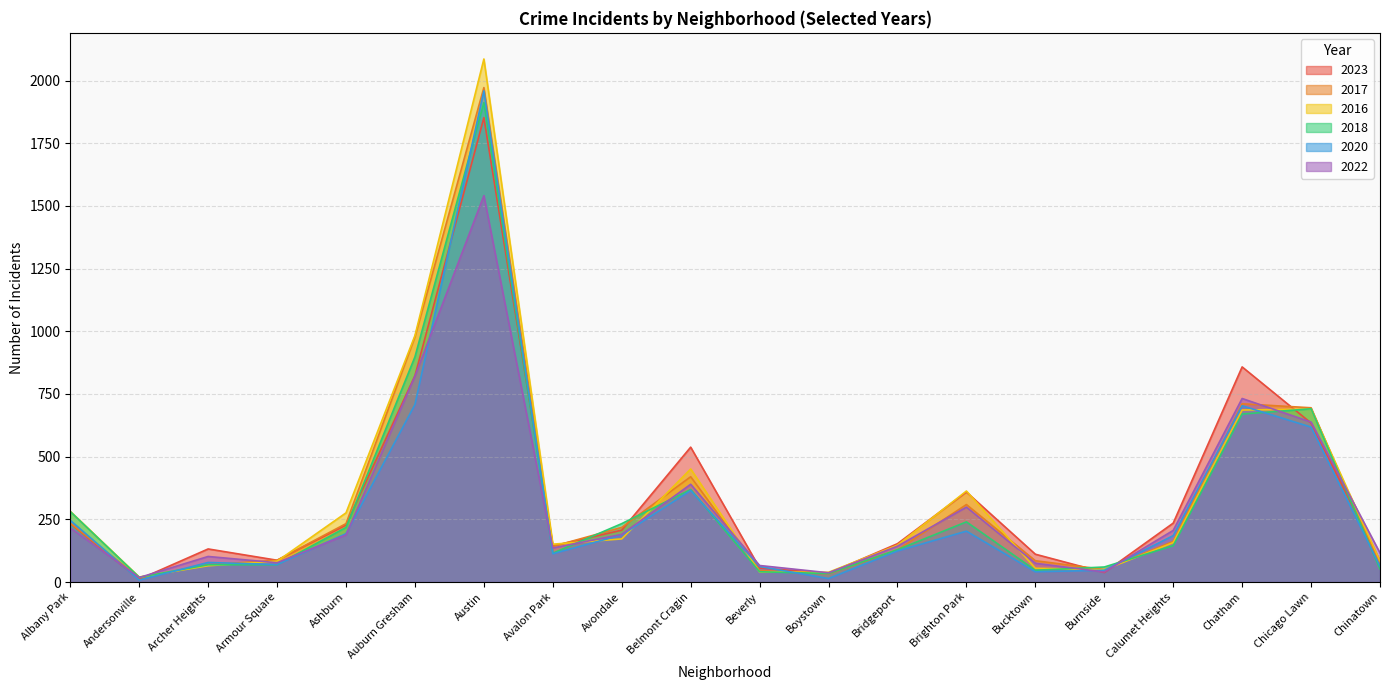

At which category does 2023 reach its first local valley?

Andersonville